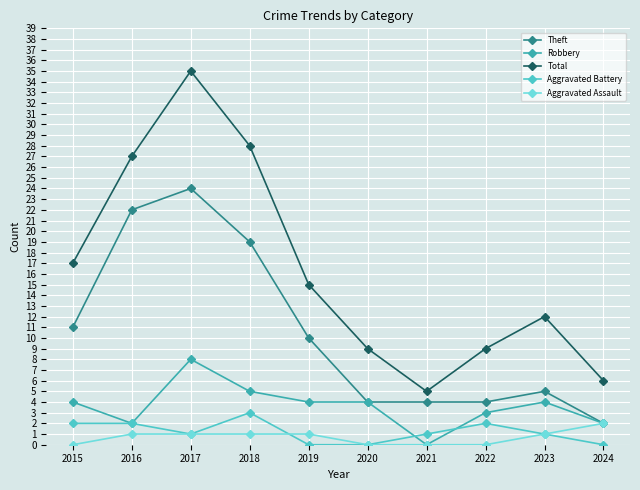

The Theft series shows 11 at 2015. True or false?

True